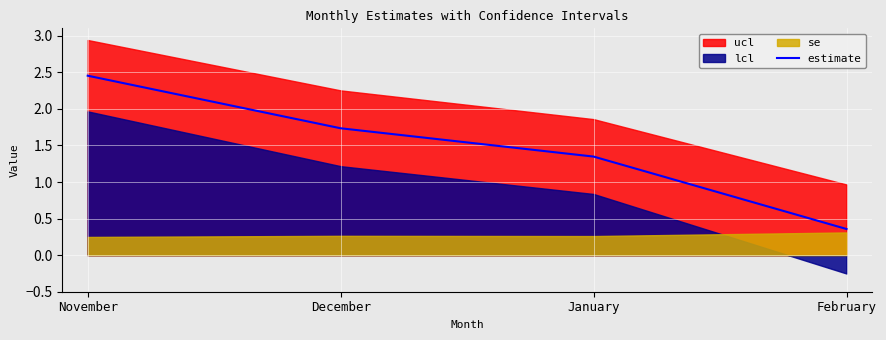

Which category has the lowest value across all series?

February